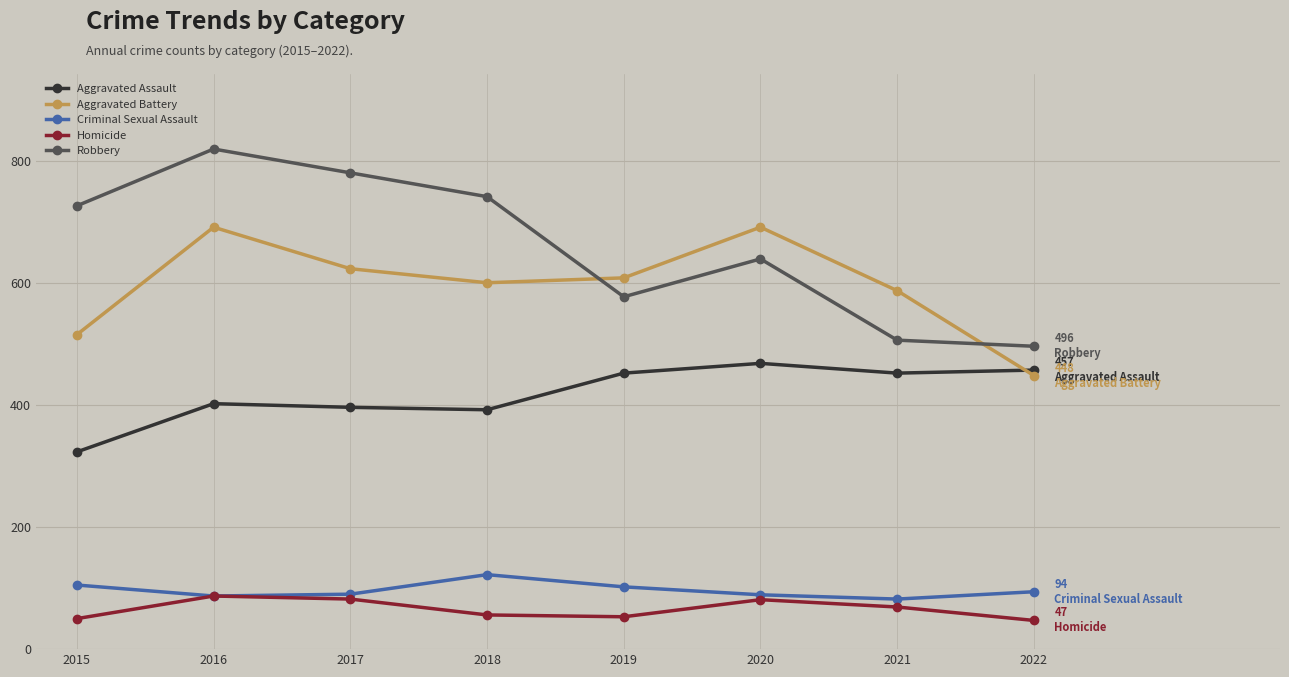

True or false: Robbery has more than 2 points higher than both neighbors.

False